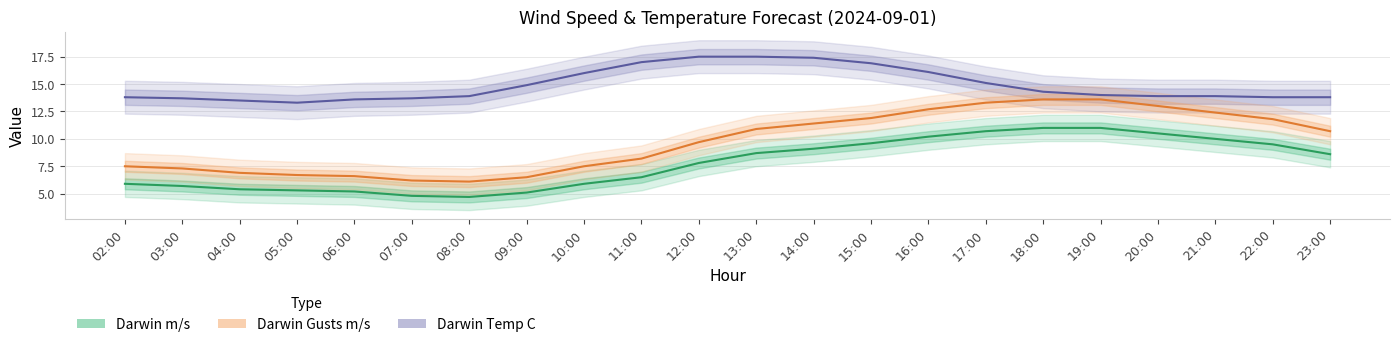

In Darwin Gusts m/s, how many points are lower than both neighbors (excluding endpoints)?

1